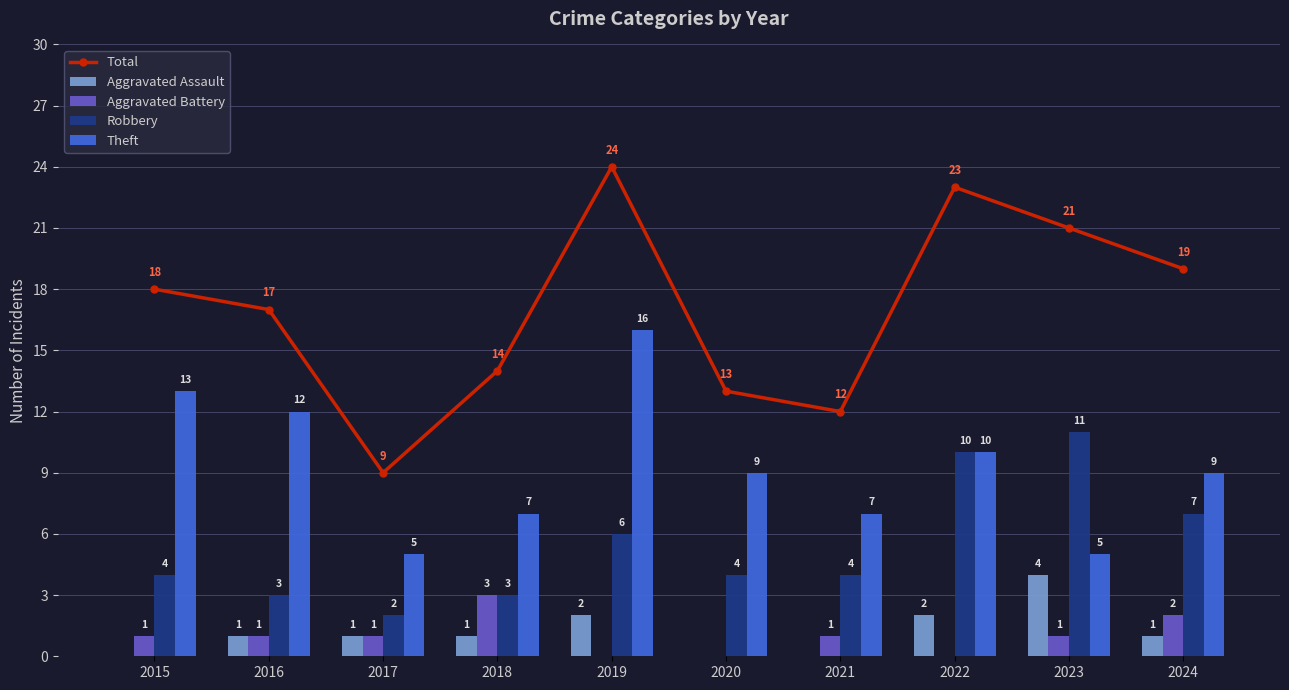

Where is Aggravated Battery nearest to the value 1?

2015